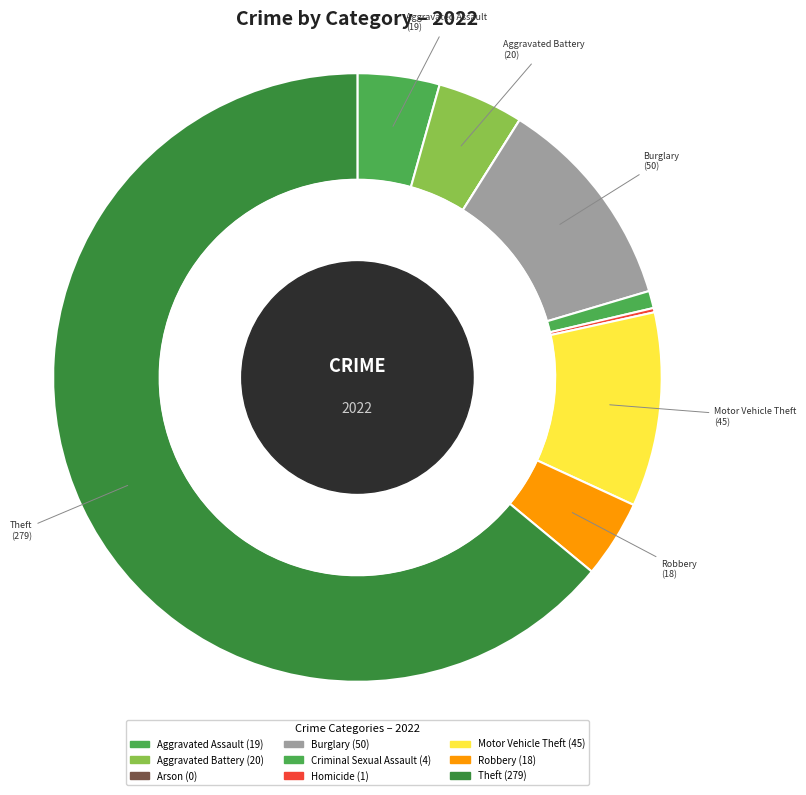

What percentage is NOT represented by Aggravated Assault?

95.6%